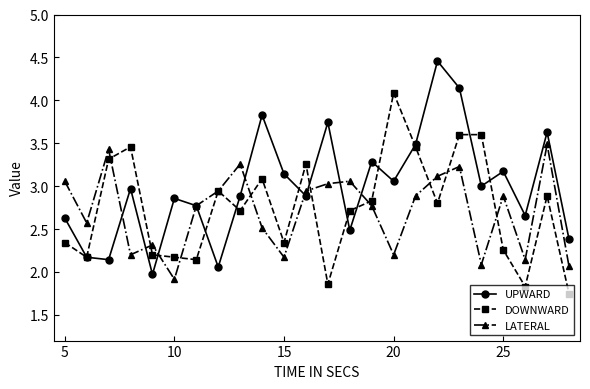

Rank the series by their maximum value, from highest to lowest.

UPWARD, DOWNWARD, LATERAL